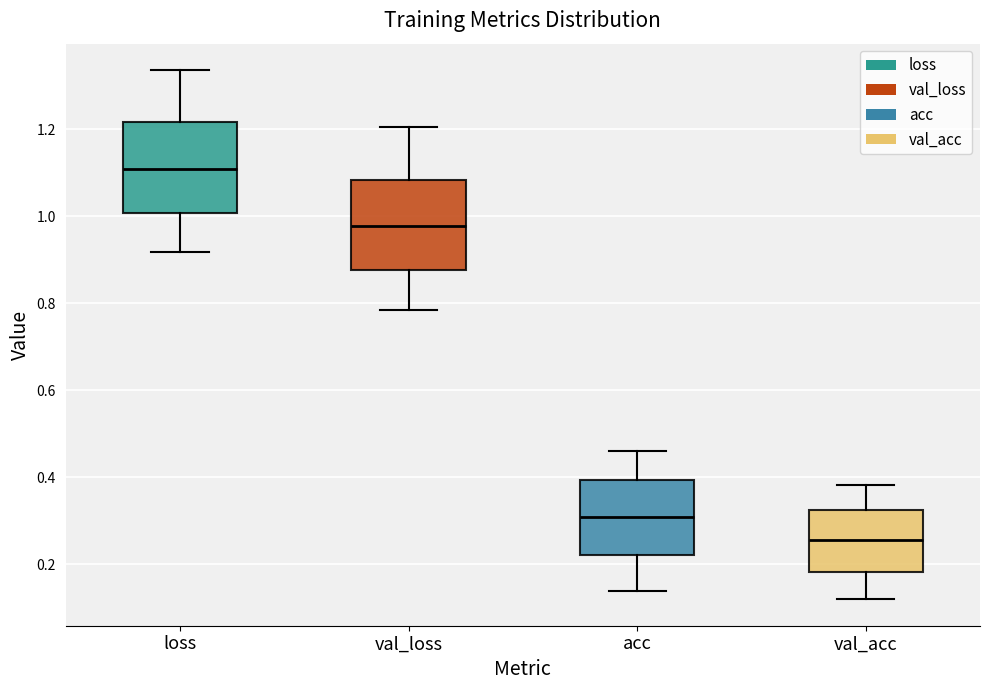

Where is the lower edge of the box for acc on the y-axis? The values are not printed on the chart, so give them approximately, as read against the axis.

0.22